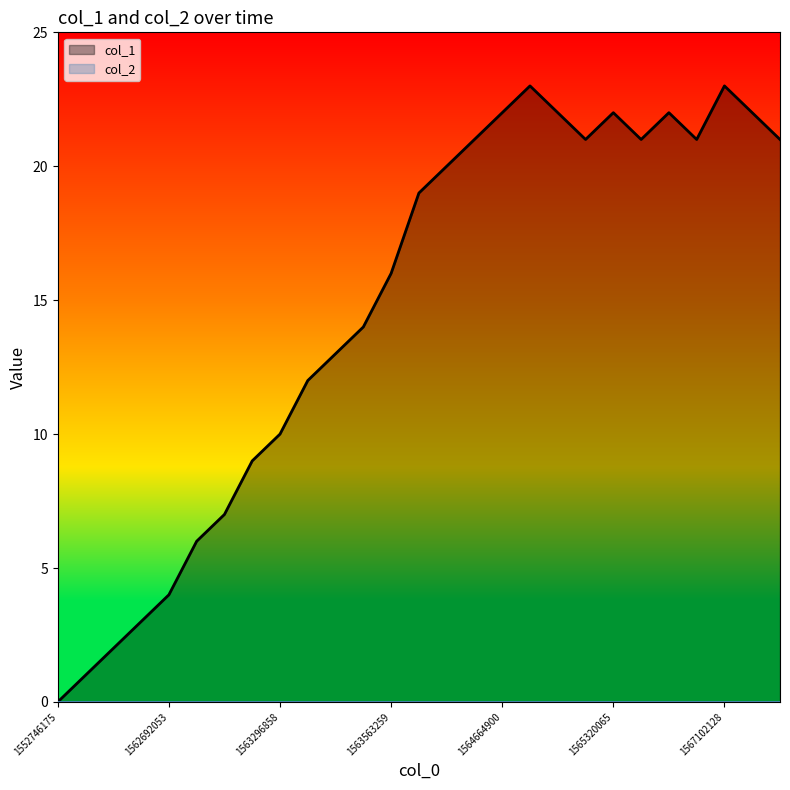

Reading right to left, extract all data points from this chart.

21	22	23	21	22	21	22	21	22	23	22	21	20	19	16	14	13	12	10	9	7	6	4	3	2	1	0